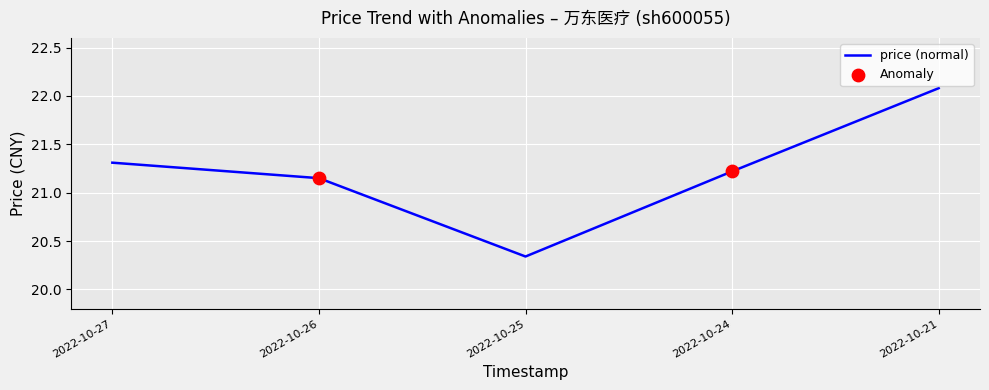

What is the change in value from 2022-10-24 to 2022-10-21?

+0.9